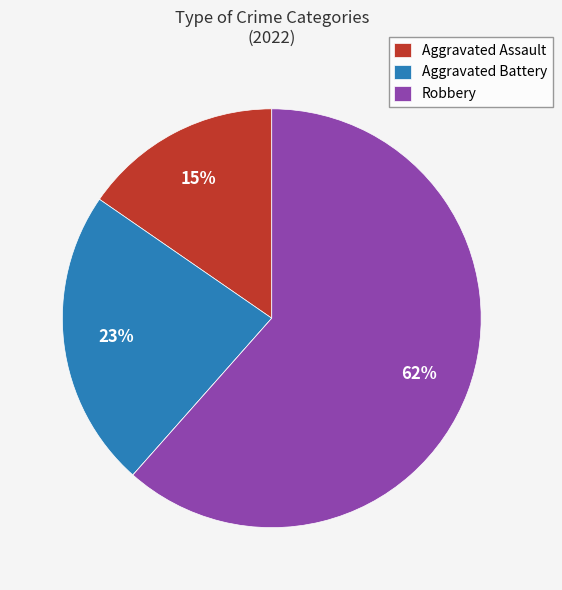

To the nearest percent, what is the average slice percentage?

25%